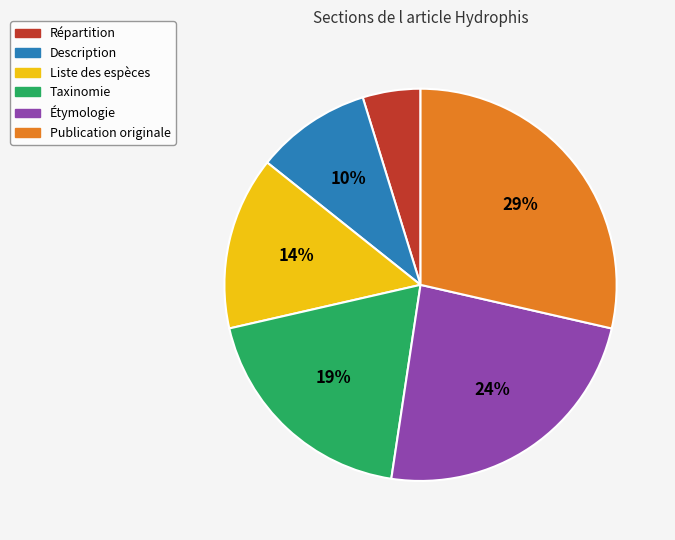

True or false: Étymologie accounts for 24% of the total.

True